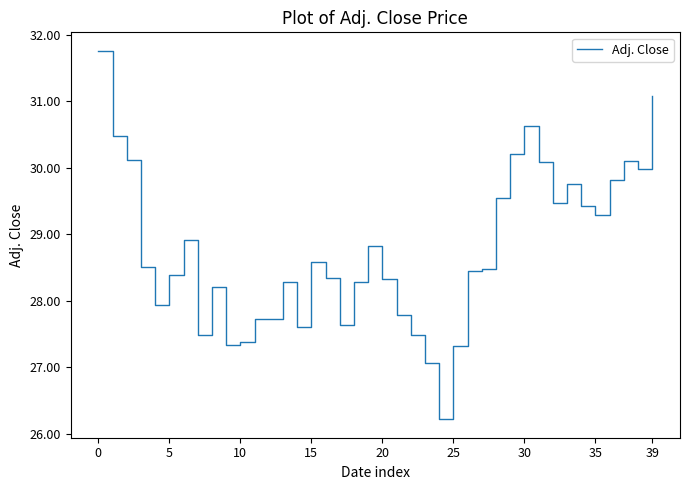

What is the maximum value shown in the chart?

31.8